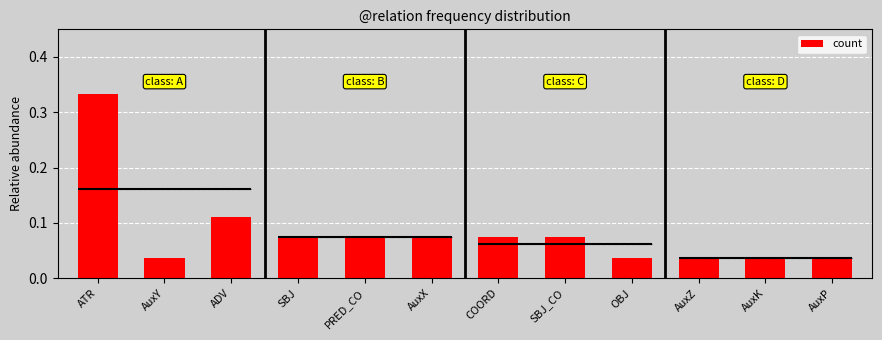

Where is the data nearest to the value 0?

AuxY